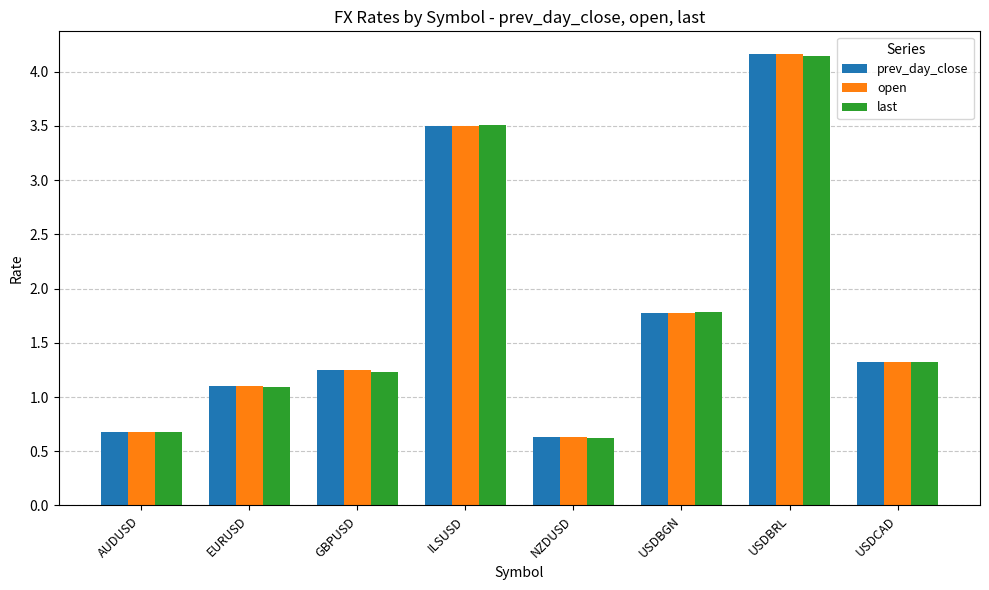

How many bars are there in total?

24